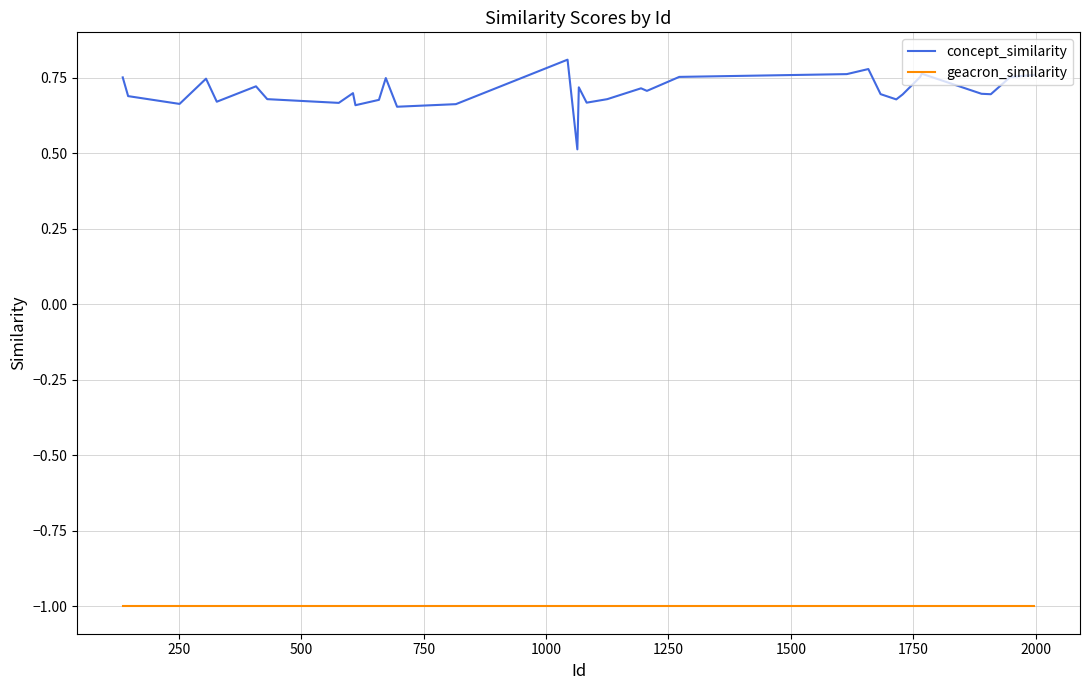

List the series in order of their peak value, highest first.

concept_similarity, geacron_similarity